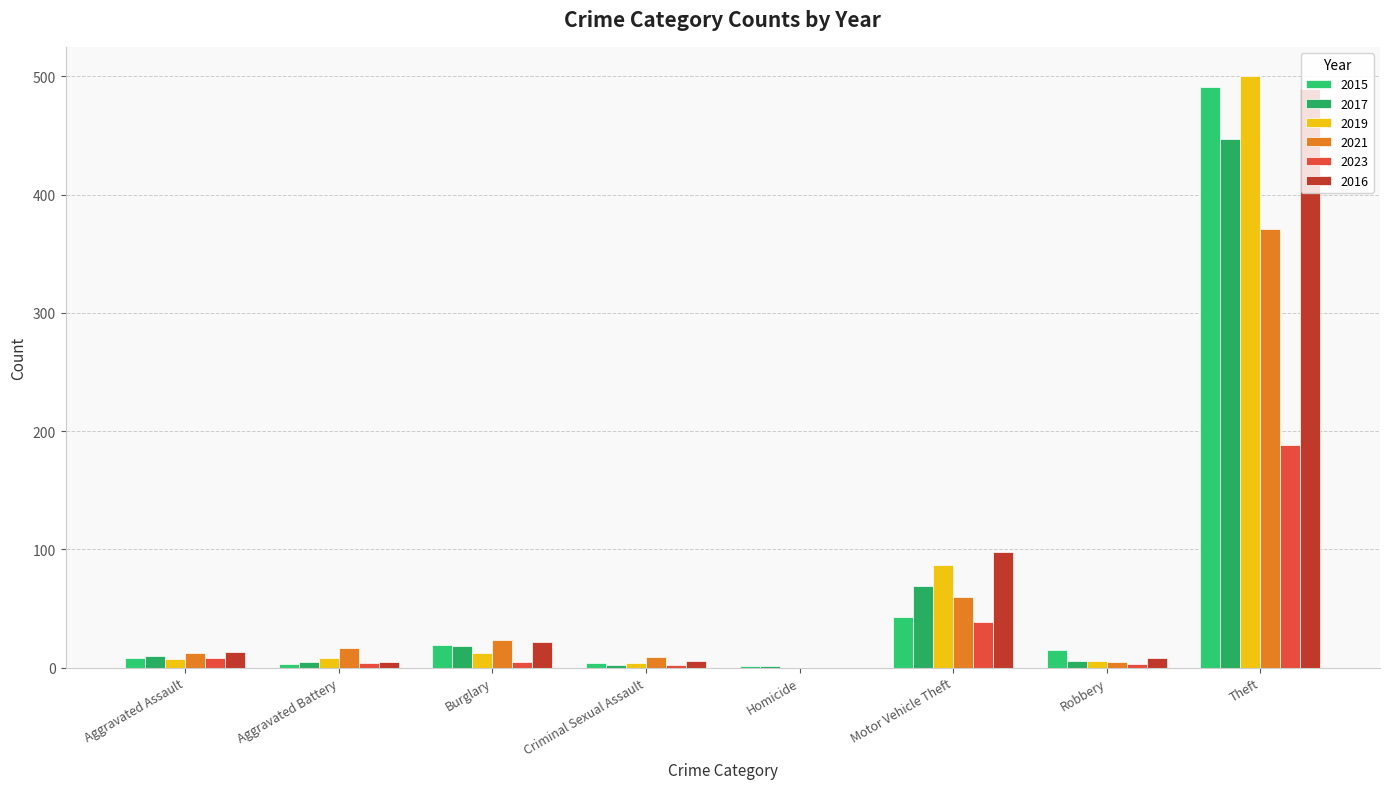

At which label does 2017 first exceed 10?

Burglary